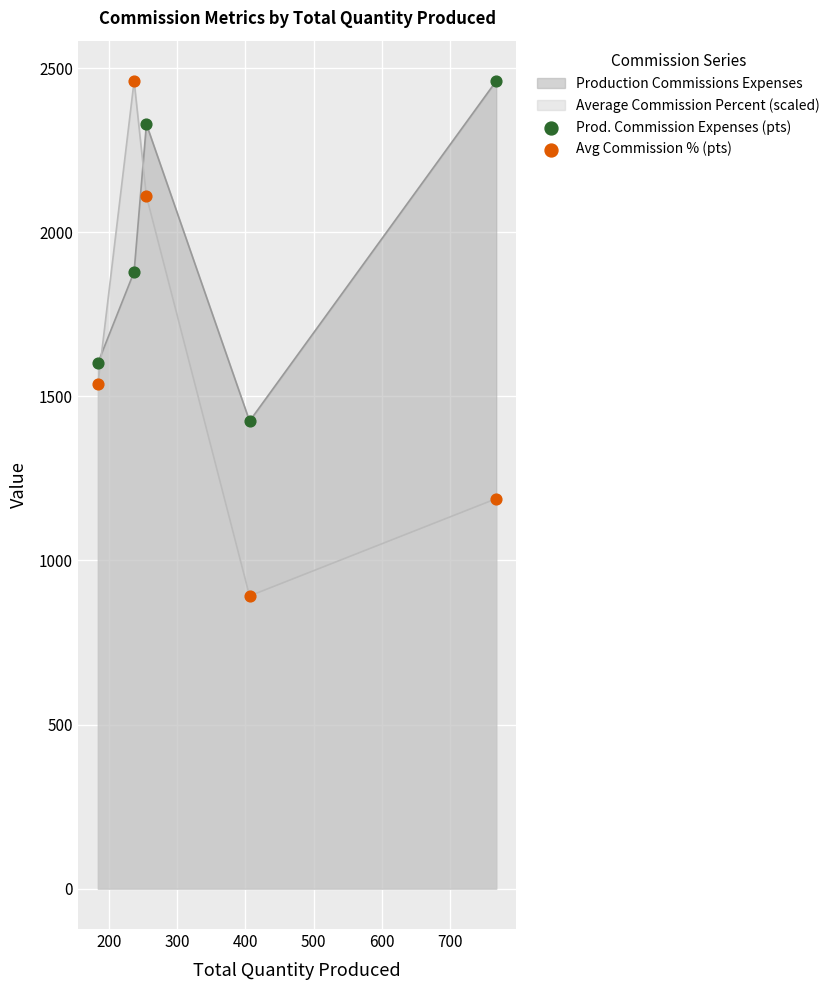

Which series reaches the minimum Y coordinate?

Avg Commission % (pts)